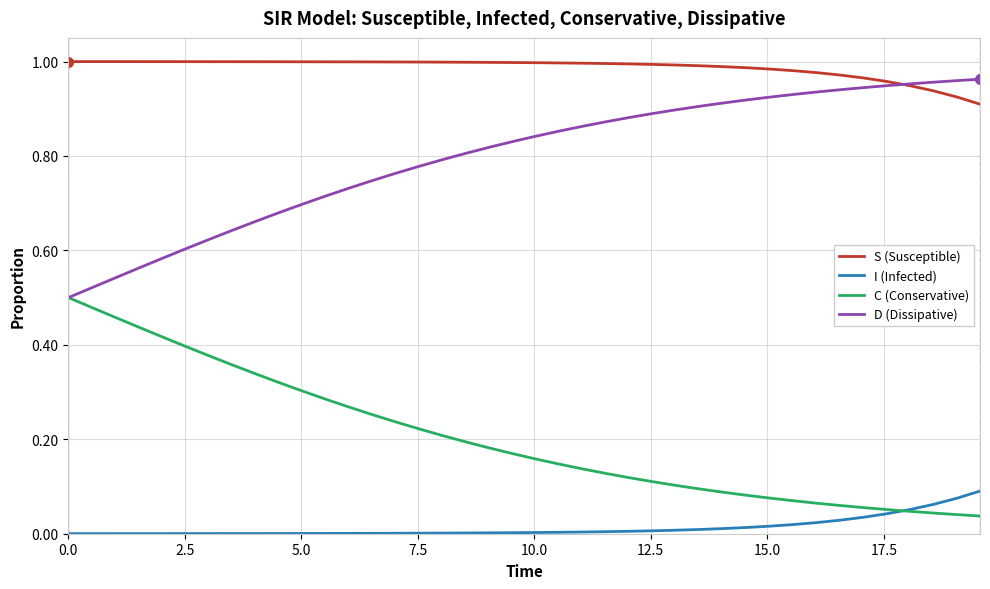

What are all the series names shown in the legend?

S (Susceptible), I (Infected), C (Conservative), D (Dissipative)